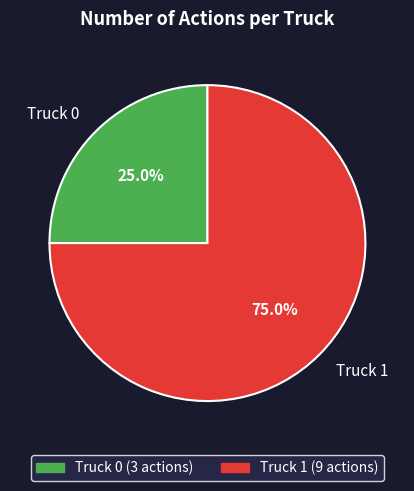

Which category has the smallest portion of the pie?

Truck 0